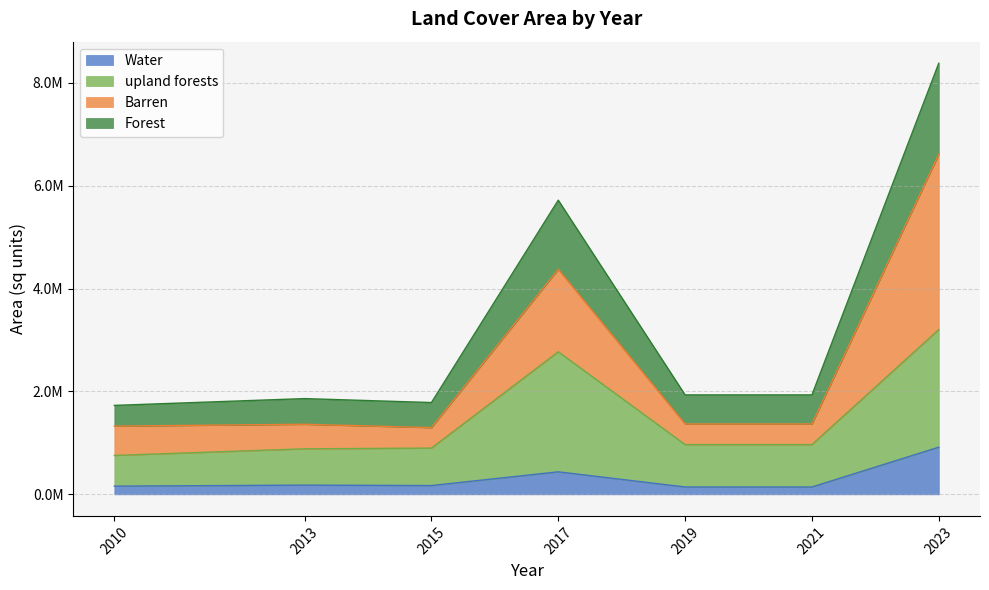

Reading right to left, transcribe all the data shown in this chart.

Water: 2010=159637.0	2013=179303.0	2015=171199.0	2017=437912.0	2019=143002.1	2021=143002.1	2023=916767.4
upland forests: 2010=756242.0	2013=884803.0	2015=899030.0	2017=2771156.0	2019=967285.1	2021=967285.1	2023=3203228.2
Barren: 2010=1326350.0	2013=1362399.0	2015=1296836.0	2017=4373524.0	2019=1367047.8	2021=1367047.8	2023=6610431.6
Forest: 2010=1728850.0	2013=1860989.0	2015=1784192.0	2017=5717104.0	2019=1933119.0	2021=1933119.0	2023=8378840.2